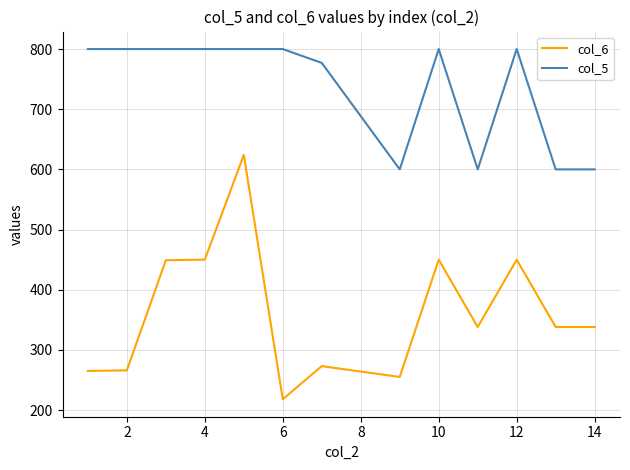

What is the difference between the second highest and minimum values in the col_6 series?

232